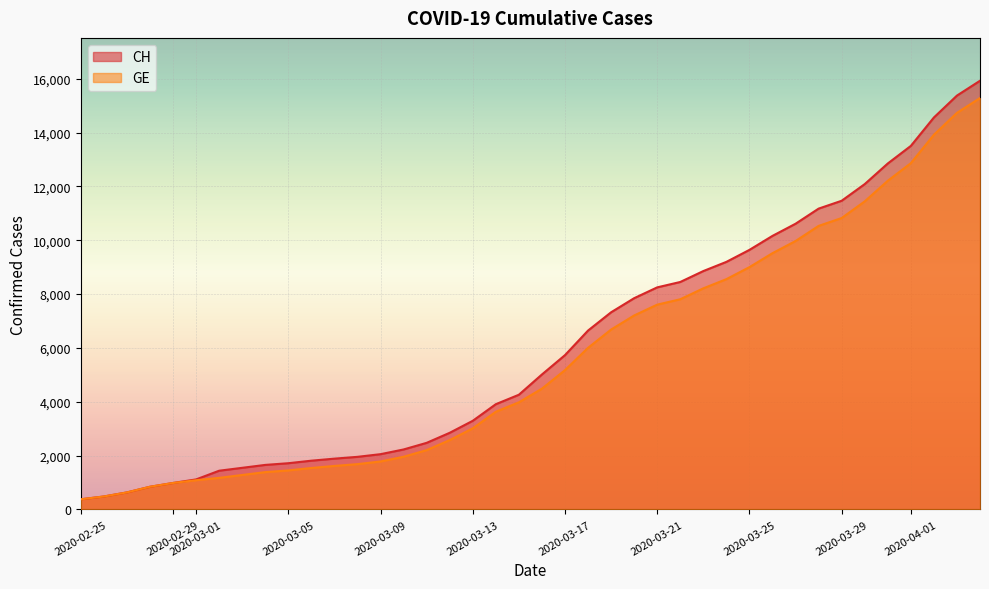

What is the maximum value shown in the chart?

15926